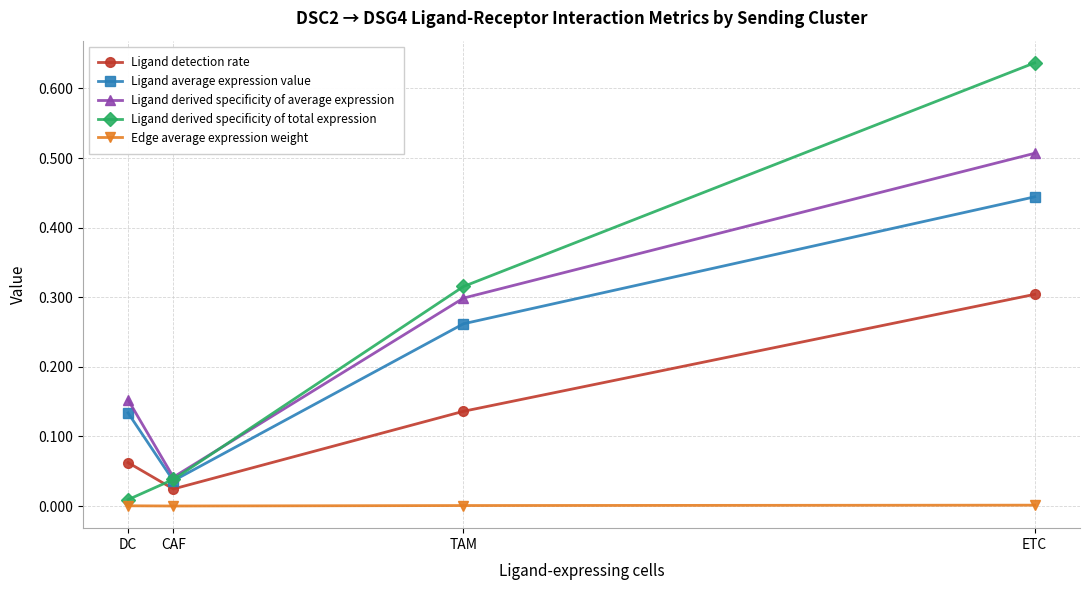

True or false: Ligand detection rate has a value of 0.0 at DC.

False